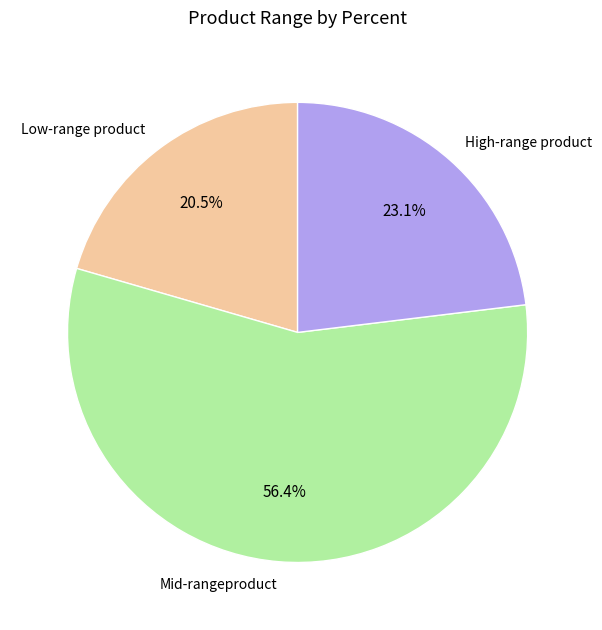

To the nearest percent, what is the average slice percentage?

33%